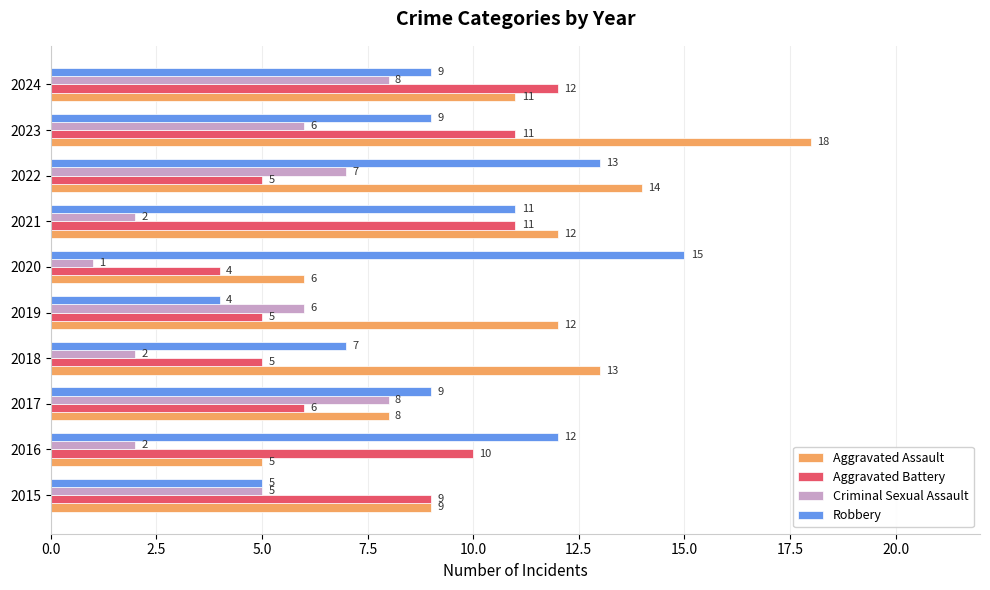

The value of Aggravated Battery at 2016 is 14. True or false?

False